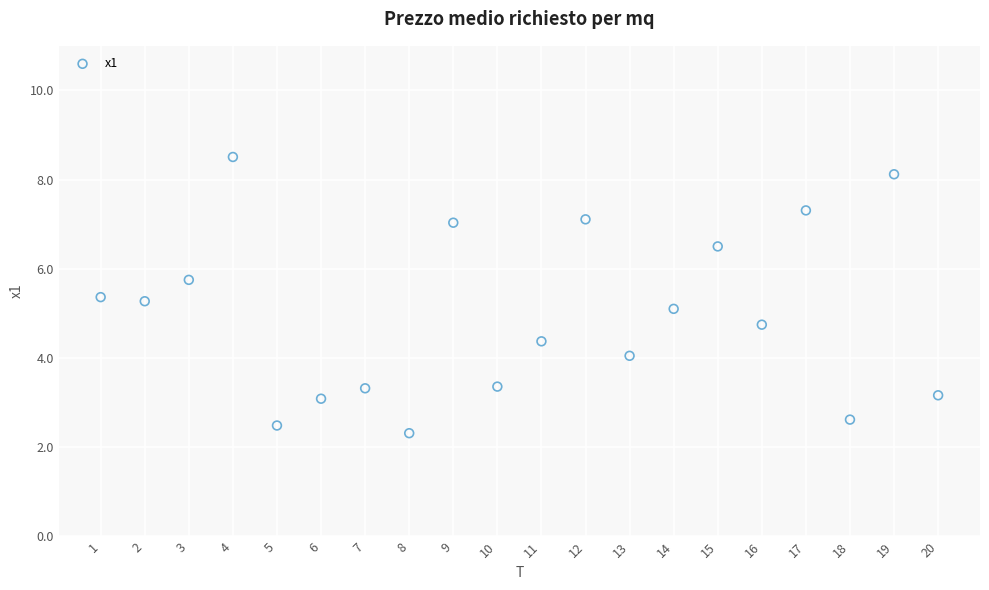

What is the range of Y values (max minus min)?

6.2